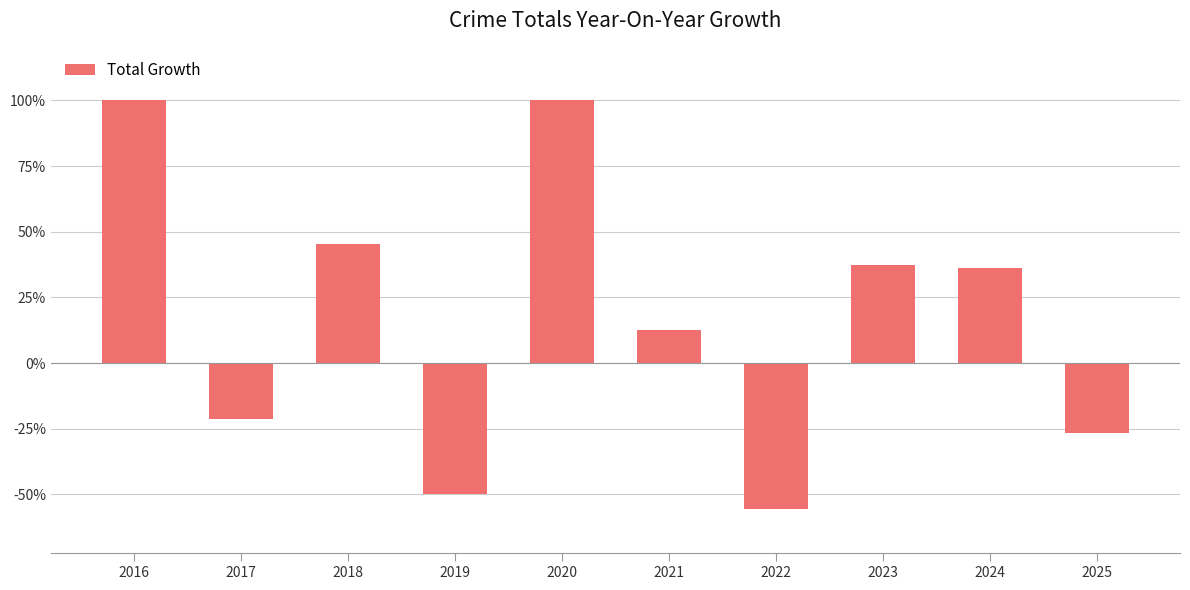

Reading left to right, transcribe all the data shown in this chart.

2016=100.0	2017=-21.4	2018=45.5	2019=-50.0	2020=100.0	2021=12.5	2022=-55.6	2023=37.5	2024=36.4	2025=-26.7